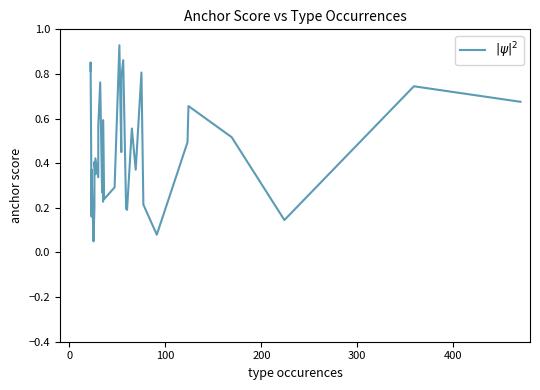

Reading left to right, transcribe all the data shown in this chart.

0.8	0.9	0.2	0.4	0.1	0.2	0.4	0.4	0.4	0.3	0.6	0.8	0.3	0.6	0.2	0.6	0.2	0.3	0.9	0.5	0.8	0.9	0.2	0.2	0.6	0.4	0.8	0.2	0.1	0.5	0.7	0.5	0.1	0.7	0.7